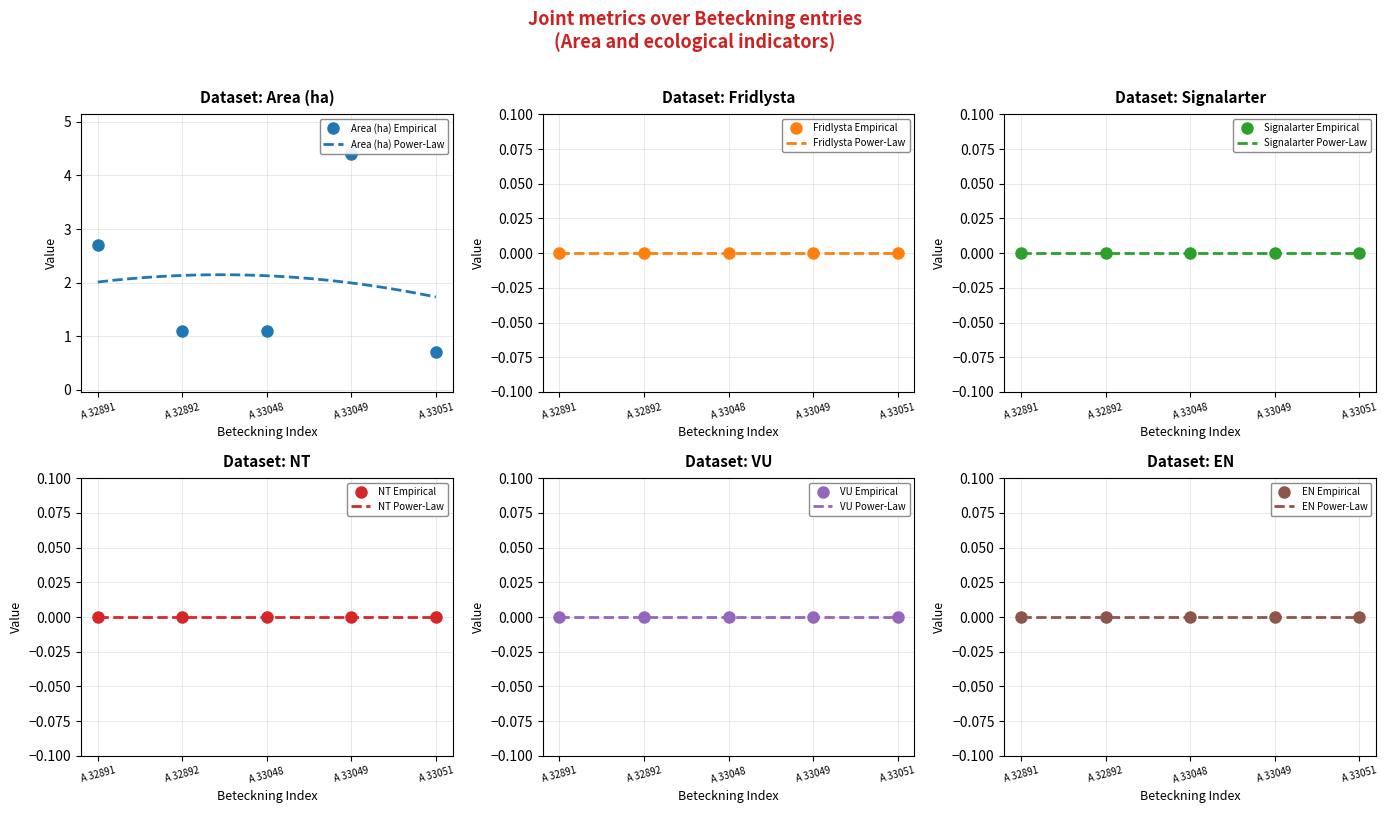

Reading left to right, transcribe all the data shown in this chart.

Area (ha): 2.7	1.1	1.1	4.4	0.7
Fridlysta: 0.0	0.0	0.0	0.0	0.0
Signalarter: 0.0	0.0	0.0	0.0	0.0
NT: 0.0	0.0	0.0	0.0	0.0
VU: 0.0	0.0	0.0	0.0	0.0
EN: 0.0	0.0	0.0	0.0	0.0